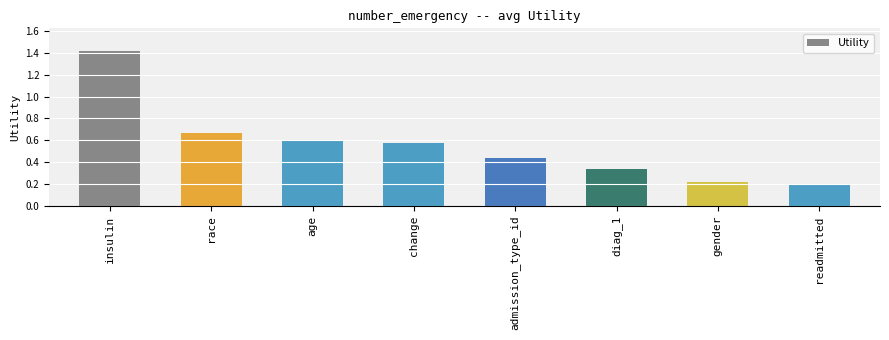

Count the values in the range 0 to 1.

7